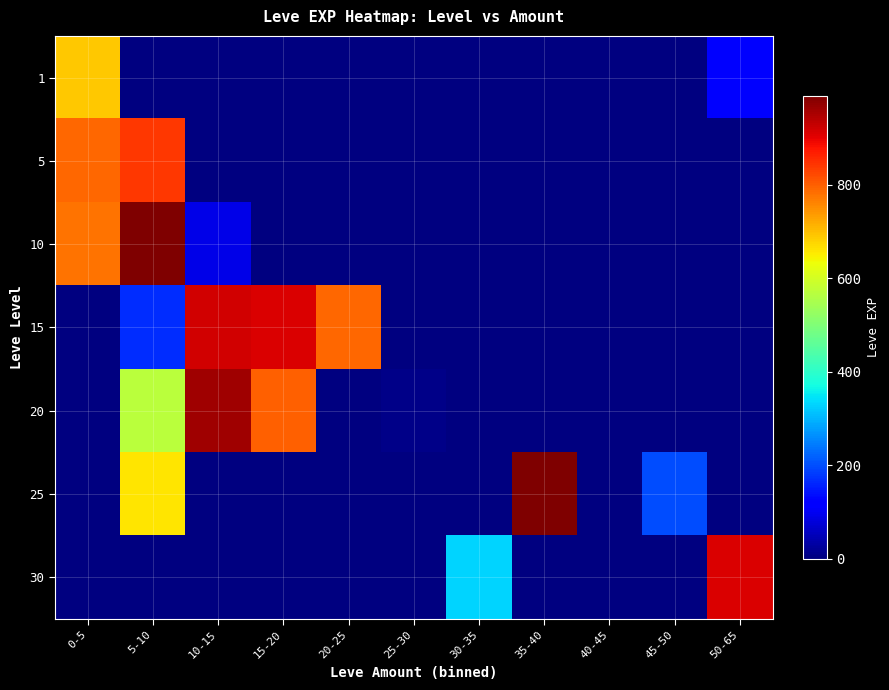

At how many categories does at least one series exceed 932?

3